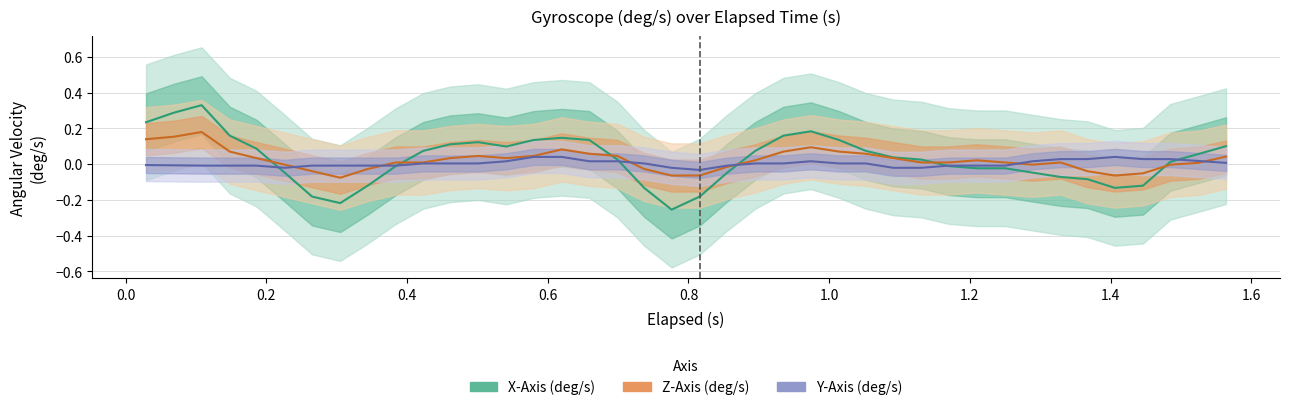

Reading left to right, what are all the values shown in this chart?

X-Axis (deg/s): 0.2	0.3	0.3	0.2	0.1	-0.0	-0.2	-0.2	-0.1	-0.0	0.1	0.1	0.1	0.1	0.1	0.1	0.1	0.0	-0.1	-0.3	-0.2	-0.0	0.1	0.2	0.2	0.1	0.1	0.0	0.0	-0.0	-0.0	-0.0	-0.0	-0.1	-0.1	-0.1	-0.1	0.0	0.1	0.1
Z-Axis (deg/s): 0.1	0.2	0.2	0.1	0.0	-0.0	-0.0	-0.1	-0.0	0.0	0.0	0.0	0.0	0.0	0.0	0.1	0.1	0.0	-0.0	-0.1	-0.1	-0.0	0.0	0.1	0.1	0.1	0.1	0.0	0.0	0.0	0.0	0.0	-0.0	0.0	-0.0	-0.1	-0.1	-0.0	0.0	0.0
Y-Axis (deg/s): -0.0	-0.0	-0.0	-0.0	-0.0	-0.0	-0.0	-0.0	-0.0	-0.0	0.0	0.0	0.0	0.0	0.0	0.0	0.0	0.0	0.0	-0.0	-0.0	-0.0	0.0	0.0	0.0	0.0	0.0	-0.0	-0.0	-0.0	-0.0	-0.0	0.0	0.0	0.0	0.0	0.0	0.0	0.0	0.0